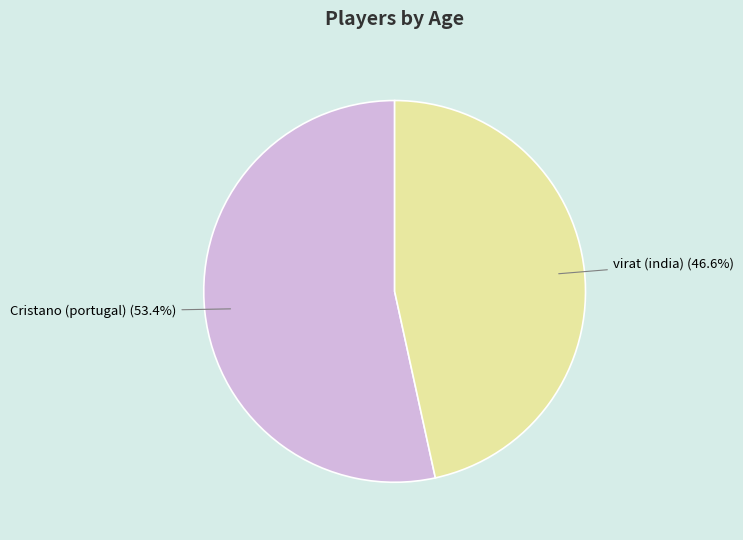

Is there any slice that represents more than half of the pie?

Yes